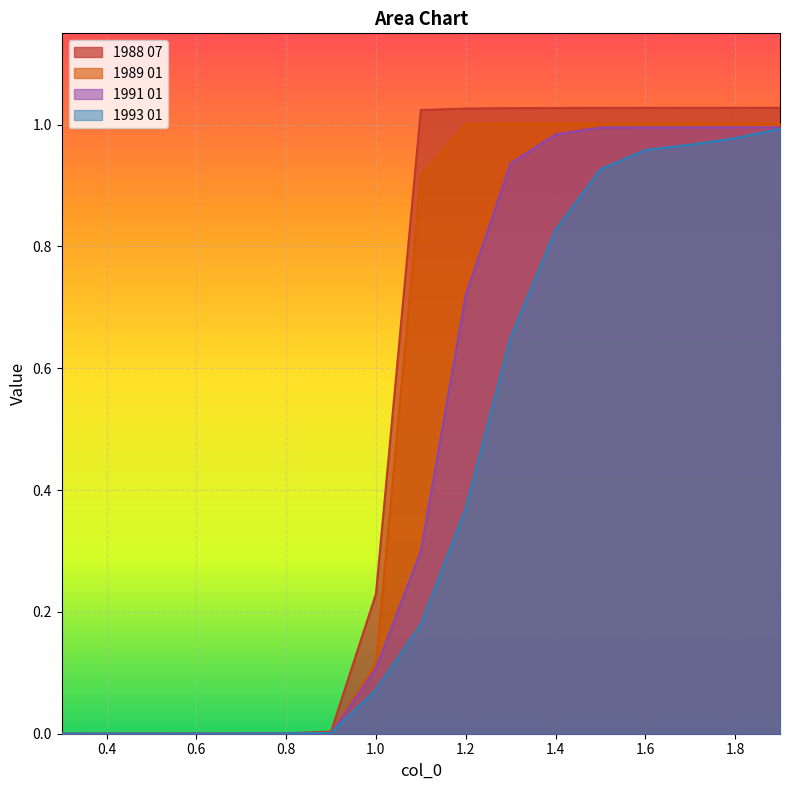

What is the total value across all series at 1.6?

4.0